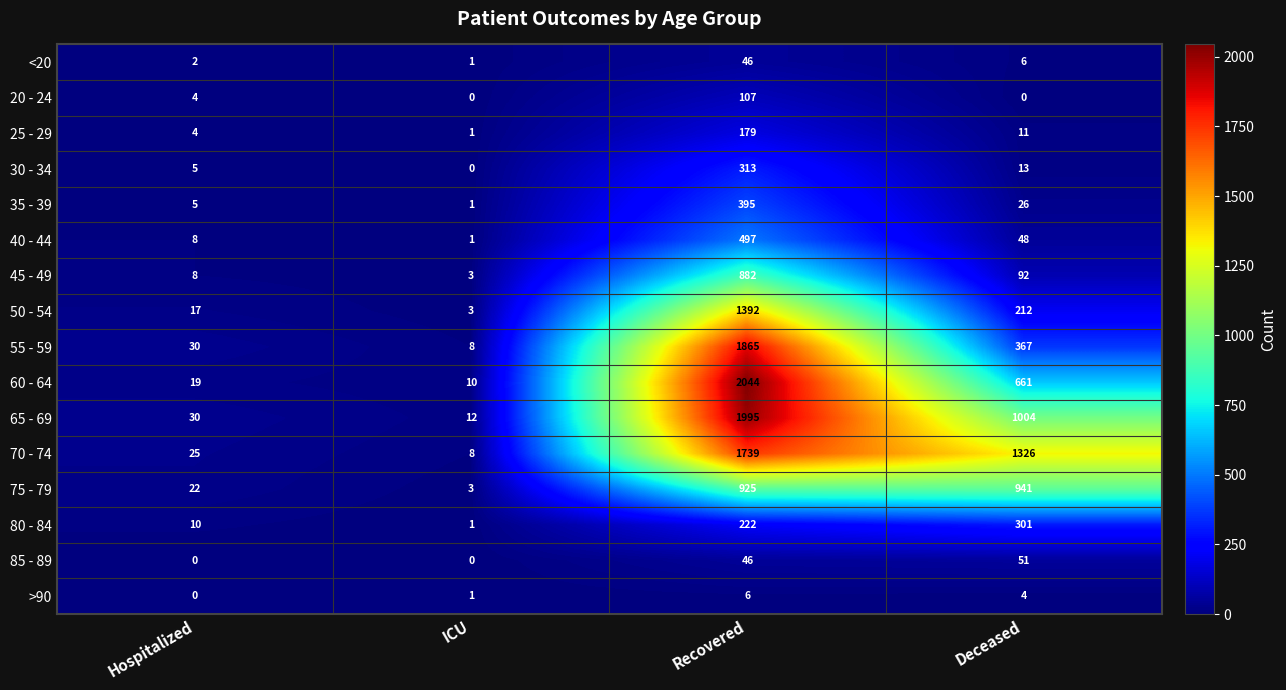

The value of 55 - 59 at Hospitalized is 30. True or false?

True